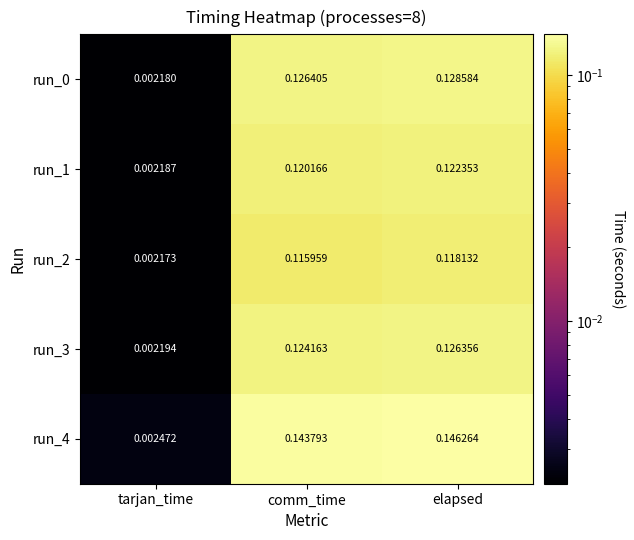

Where is run_1 nearest to the value 0?

tarjan_time